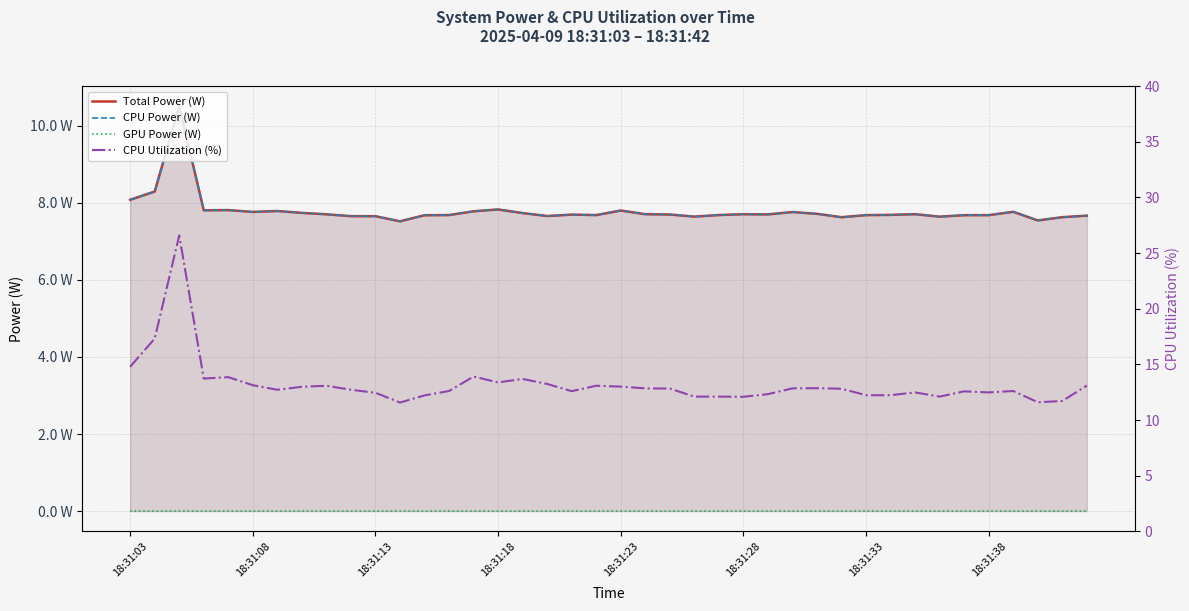

Between 22 and 36, which series saw the biggest shift?

CPU Utilization (%)